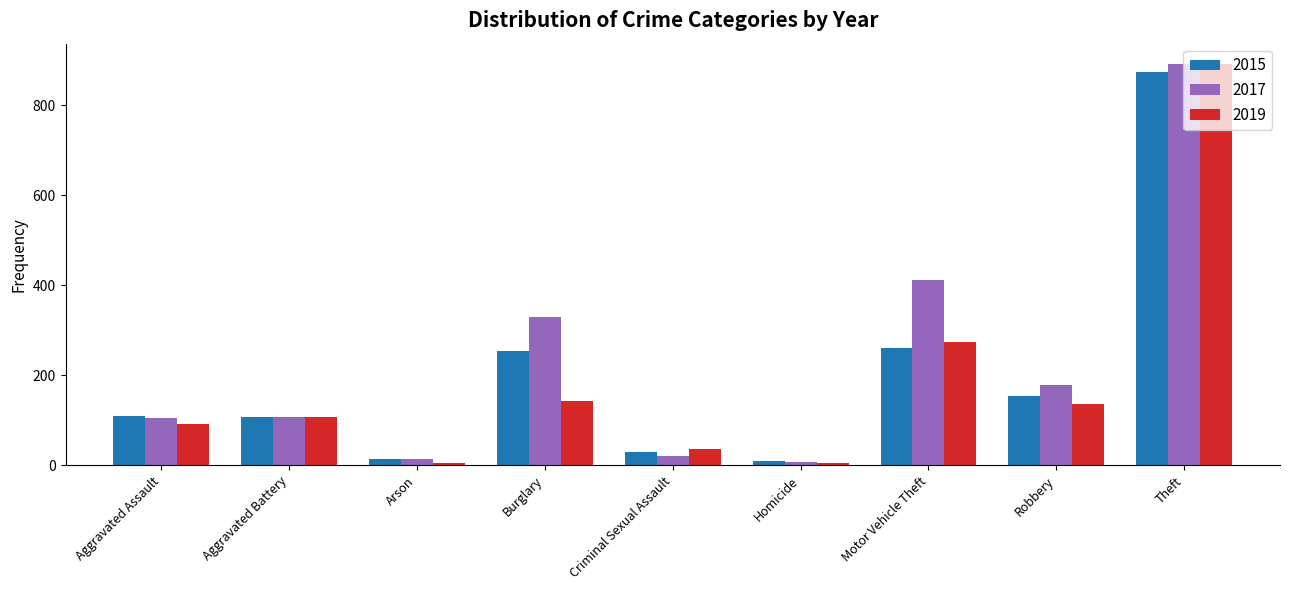

What is the label of the 4th bar from the left?

Burglary